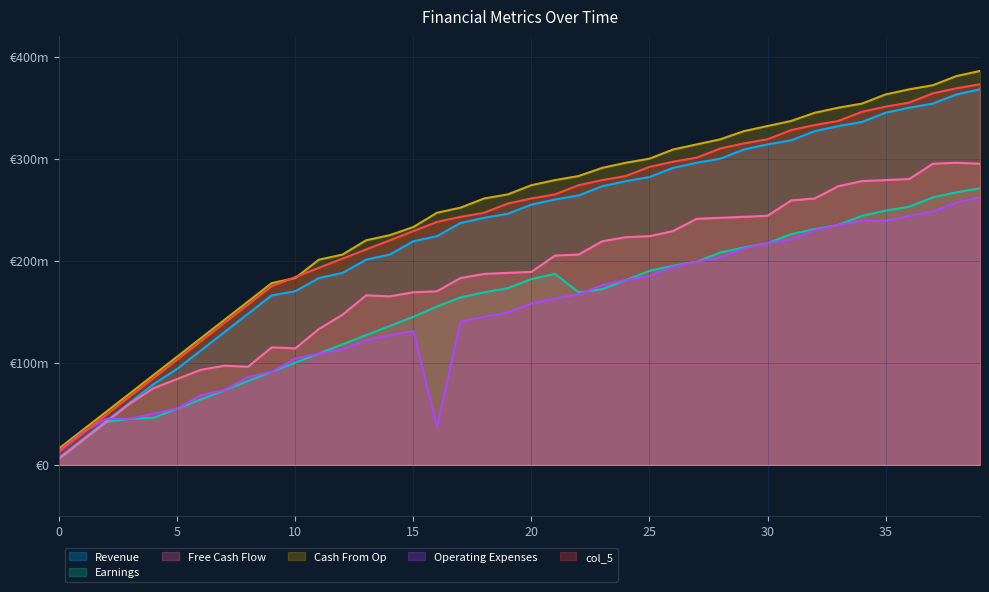

Where is col_5 nearest to the value 193?

11